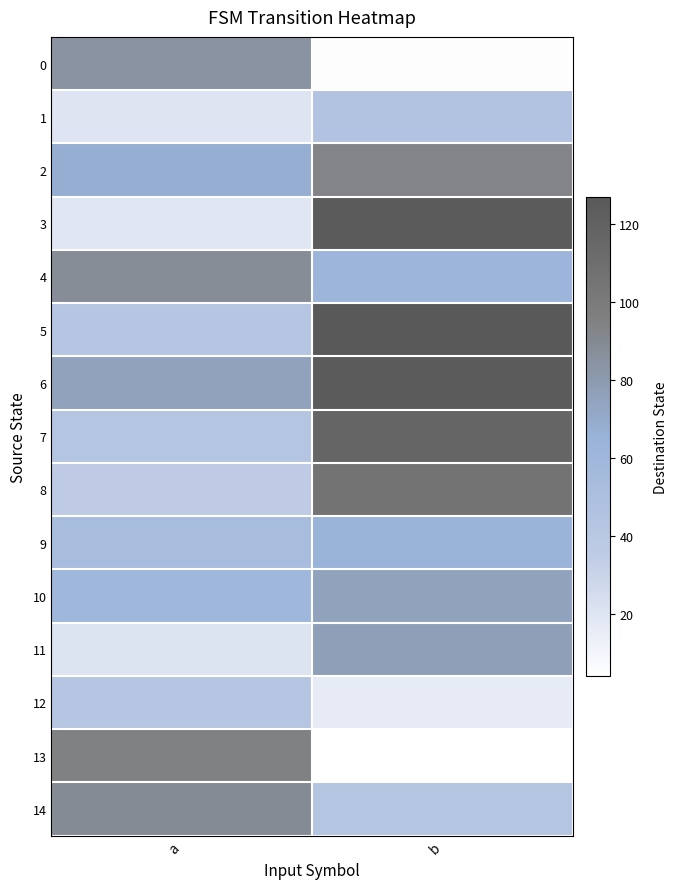

At which category is the sum across all series the highest?

b